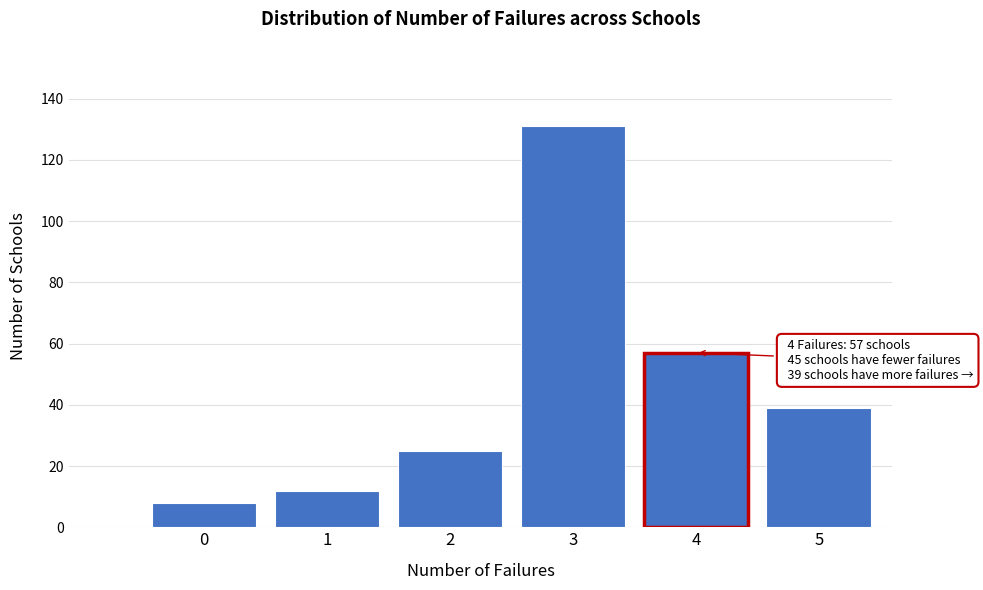

Reading left to right, list all the values displayed in this chart.

0=8	1=12	2=25	3=131	4=57	5=39